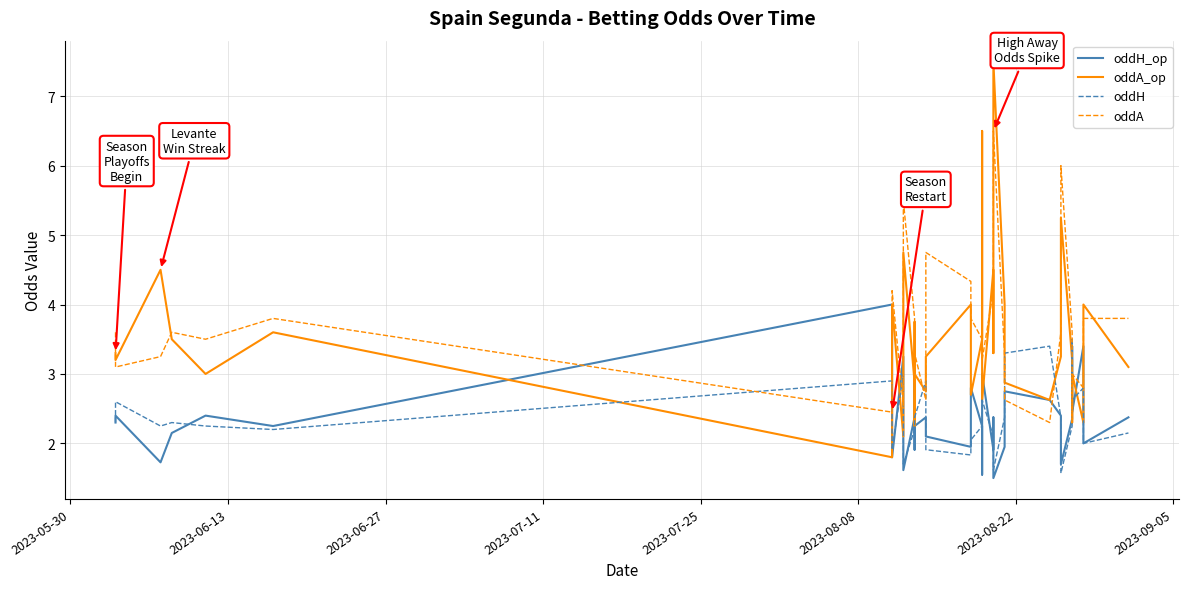

How many intersections are there between oddH and oddA_op?

12